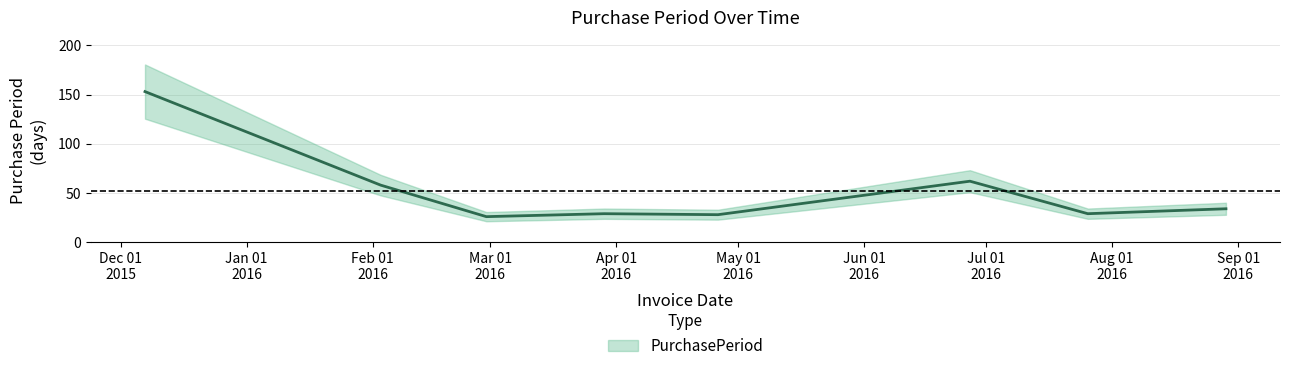

True or false: the data has more than 0 interior local peaks.

True